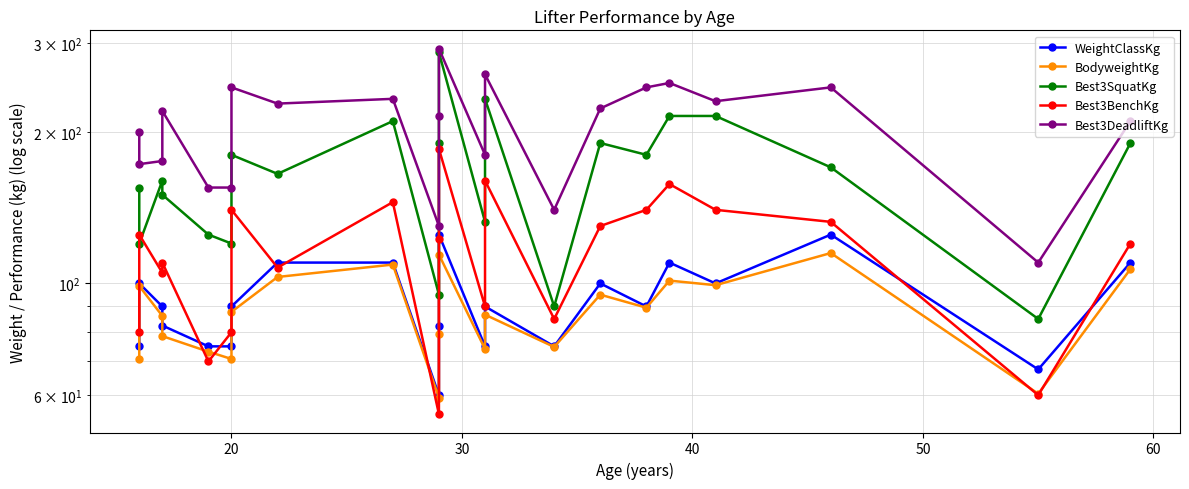

True or false: BodyweightKg and Best3SquatKg cross at least once.

False